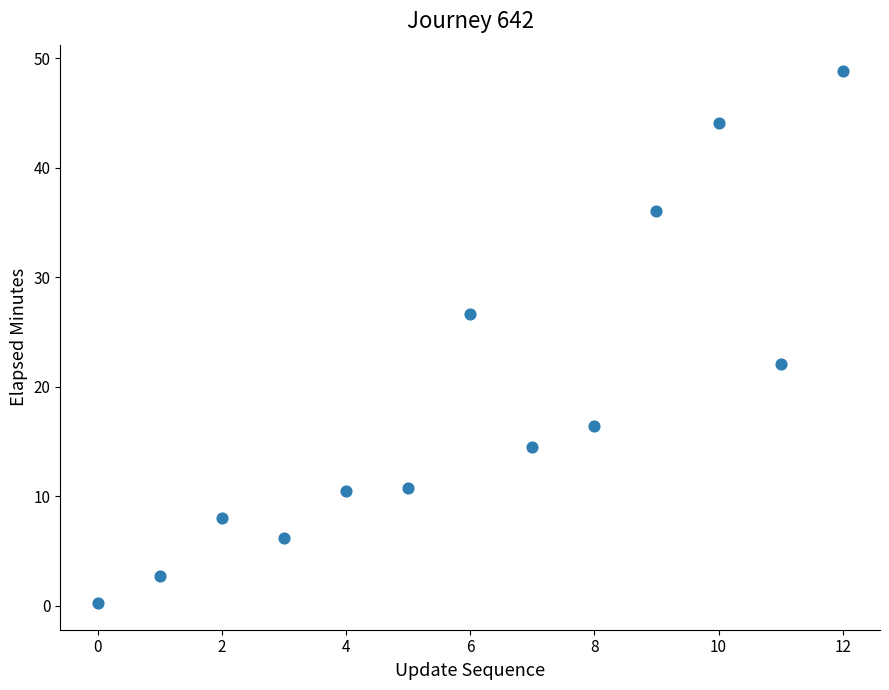

What Y value in the scatter plot is closest to 24?

22.1